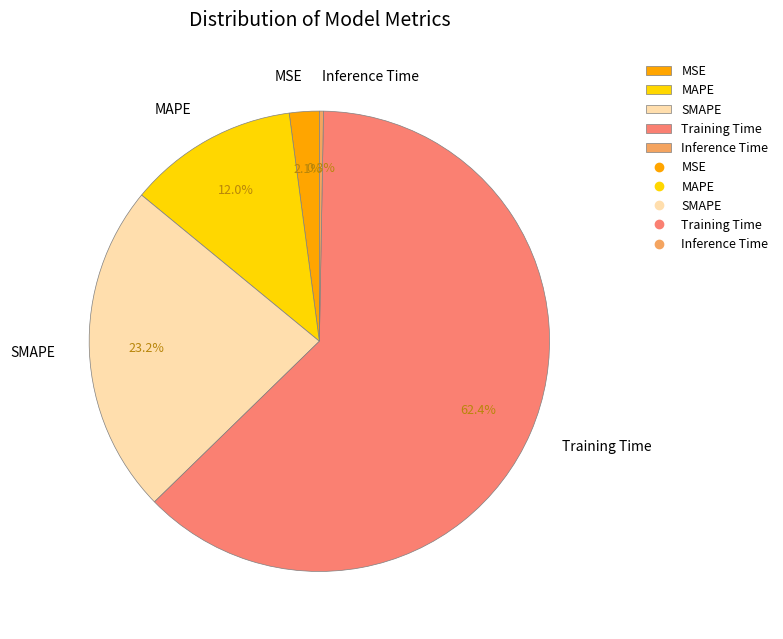

Count the number of slices in the pie.

5